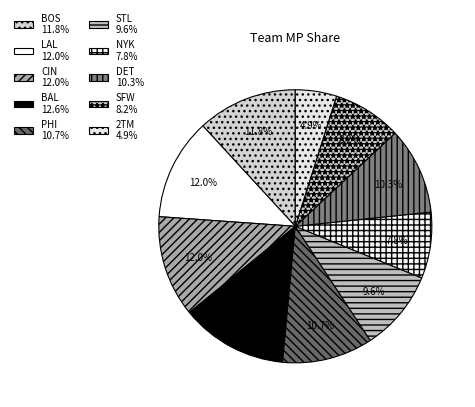

How many slices are in this pie chart?

10